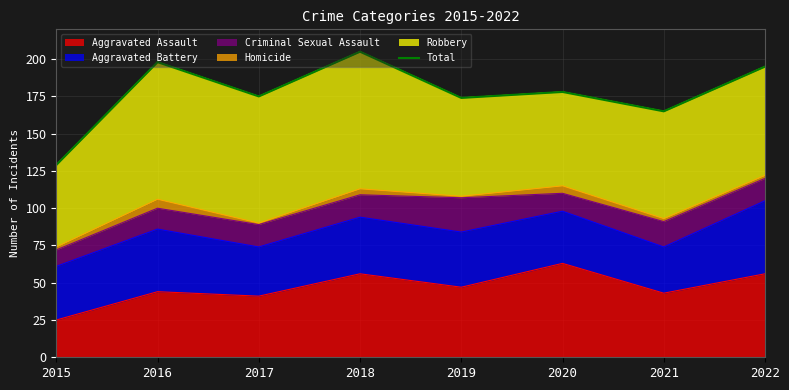

Where is the data nearest to the value 167?

2021